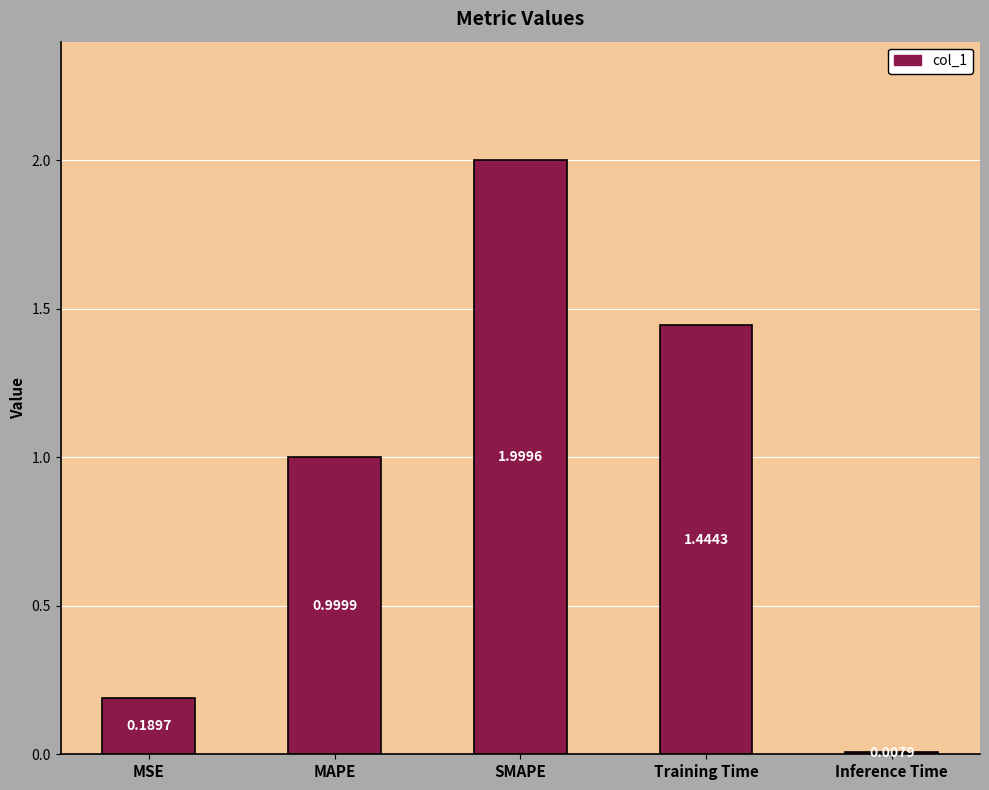

What is the sum of all values?

4.6